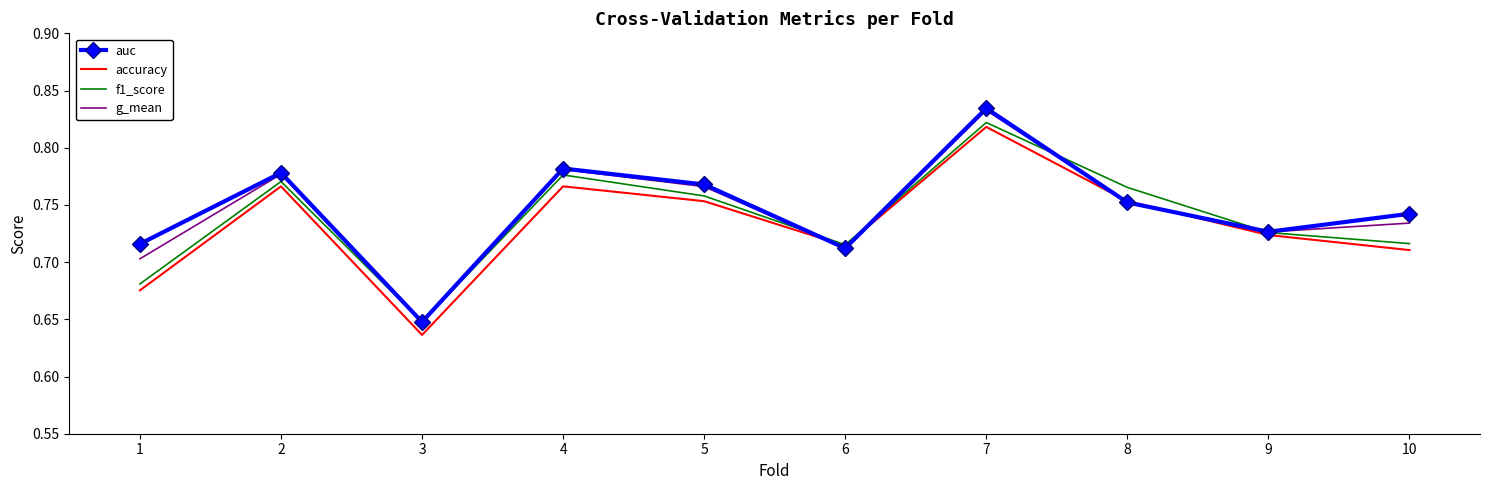

At which label is auc closest to 0?

3